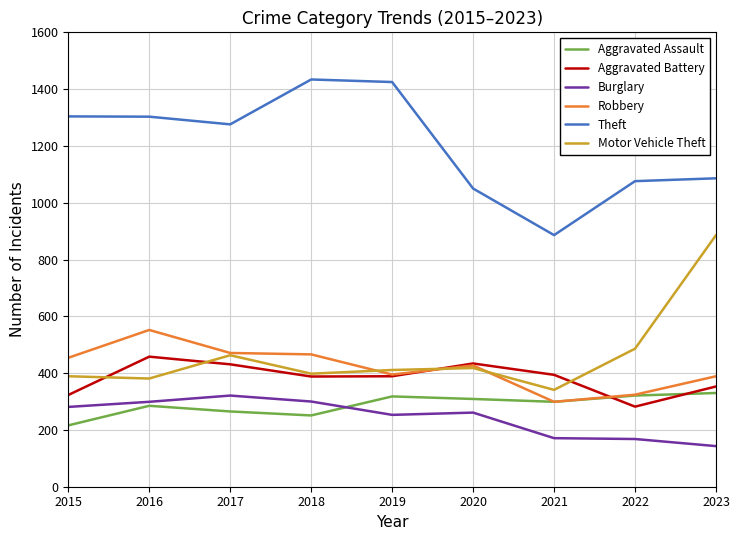

The Aggravated Battery series shows 434 at 2020. True or false?

True